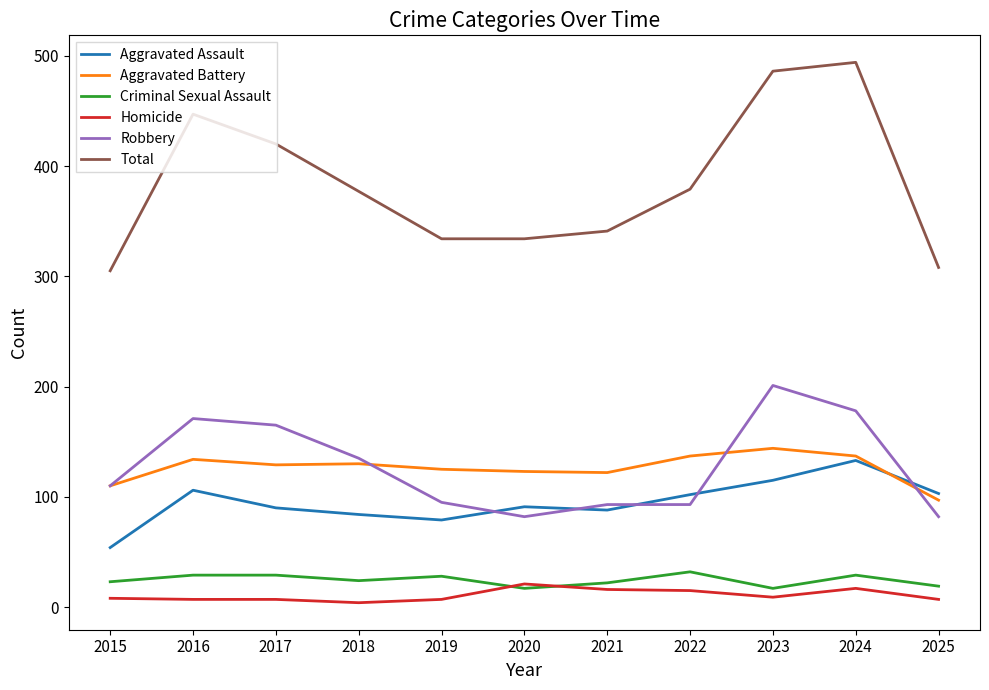

What is the average value of the Robbery series?

128